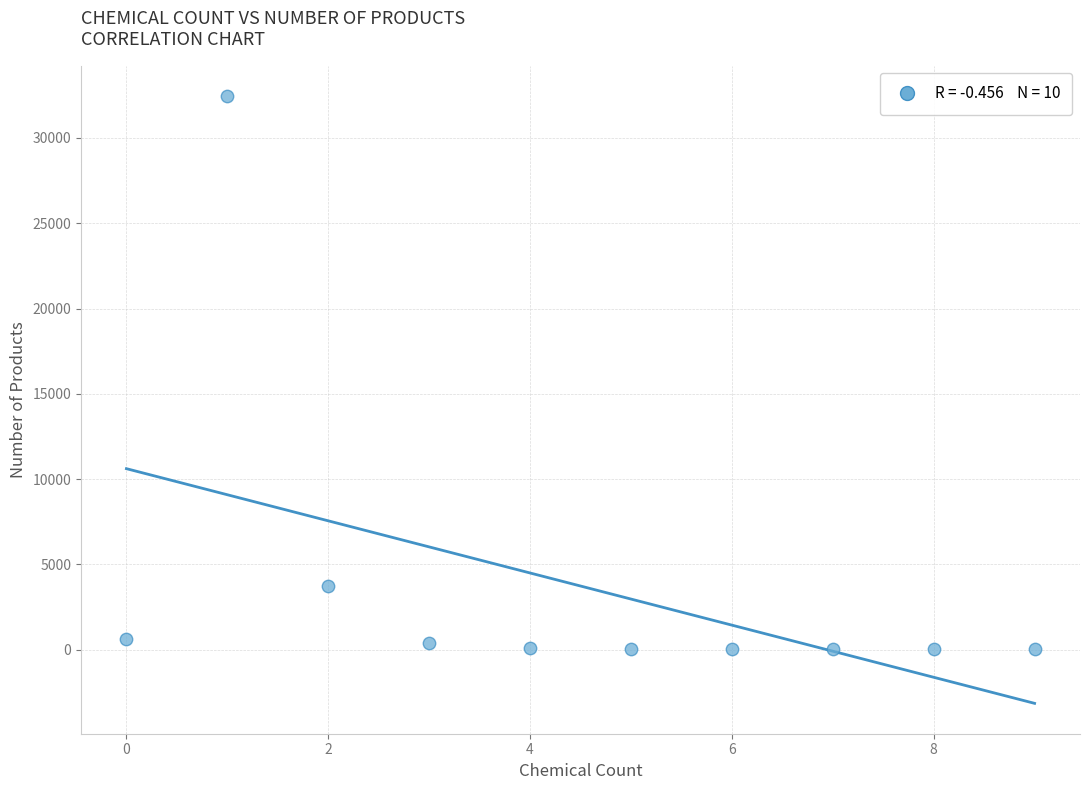

What Y value in the scatter plot is closest to 16232?

3708